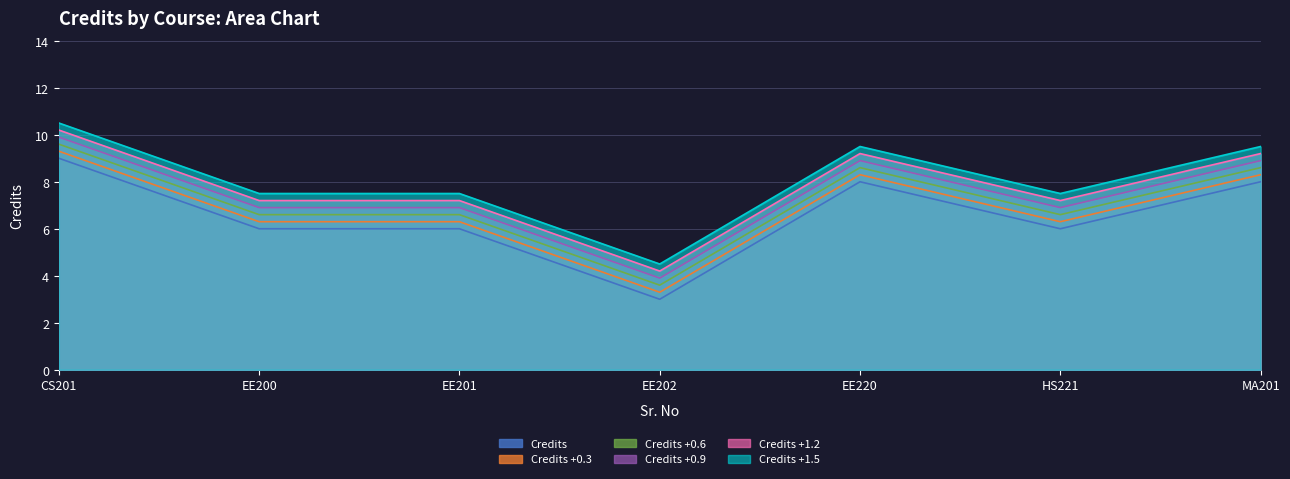

Reading left to right, list all the values displayed in this chart.

9	6	6	3	8	6	8